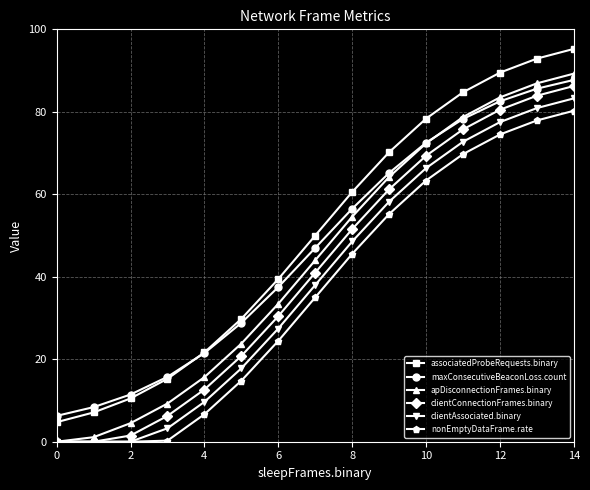

Does the chart display data point markers on the line(s)?

Yes